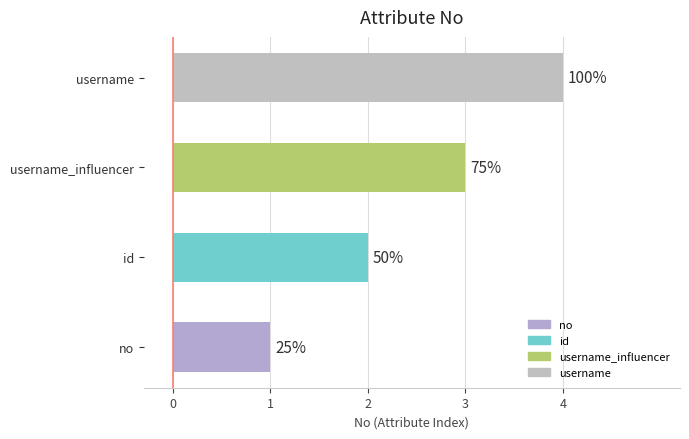

Does the chart contain any negative values?

No